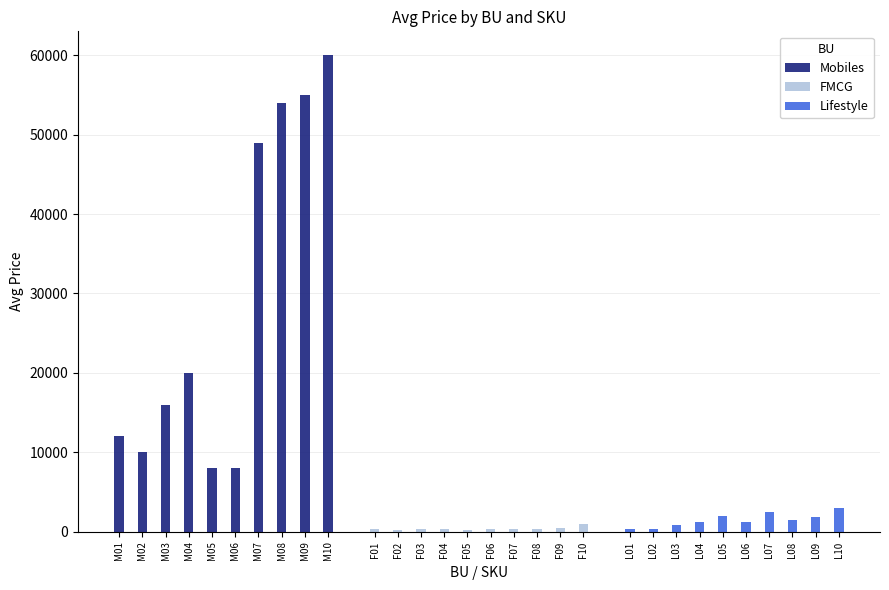

Reading left to right, extract all data points from this chart.

Mobiles: 12000	10000	16000	20000	8000	8000	49000	54000	55000	60000
FMCG: 300	200	290	365	190	350	400	300	460	999
Lifestyle: 350	400	800	1200	1999	1200	2500	1500	1800	3000